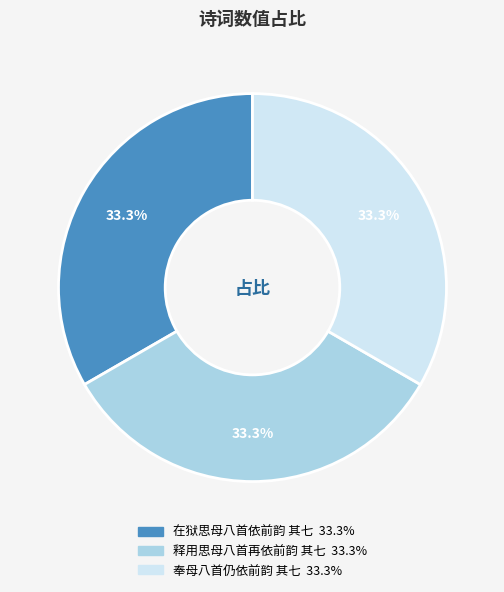

Is it true that 奉母八首仍依前韵 其七 is 33% of the pie?

True